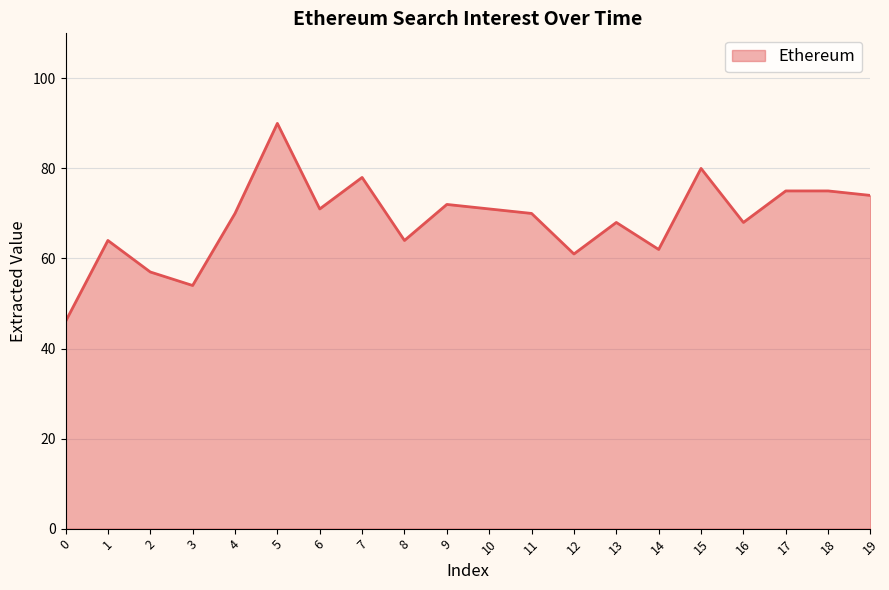

The chart shows a value of 115 at 11. True or false?

False